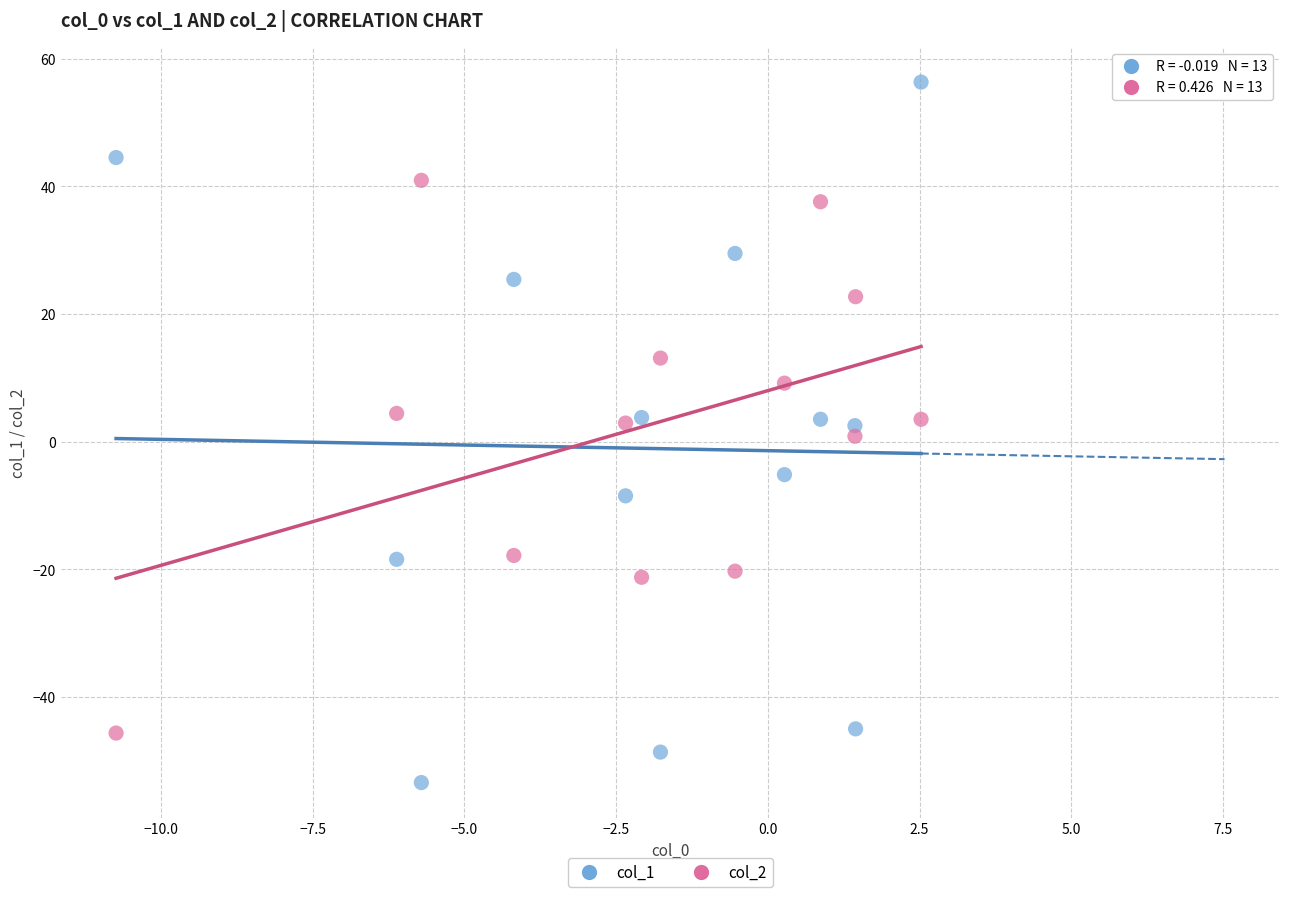

Which series has the largest Y range (max minus min)?

col_1